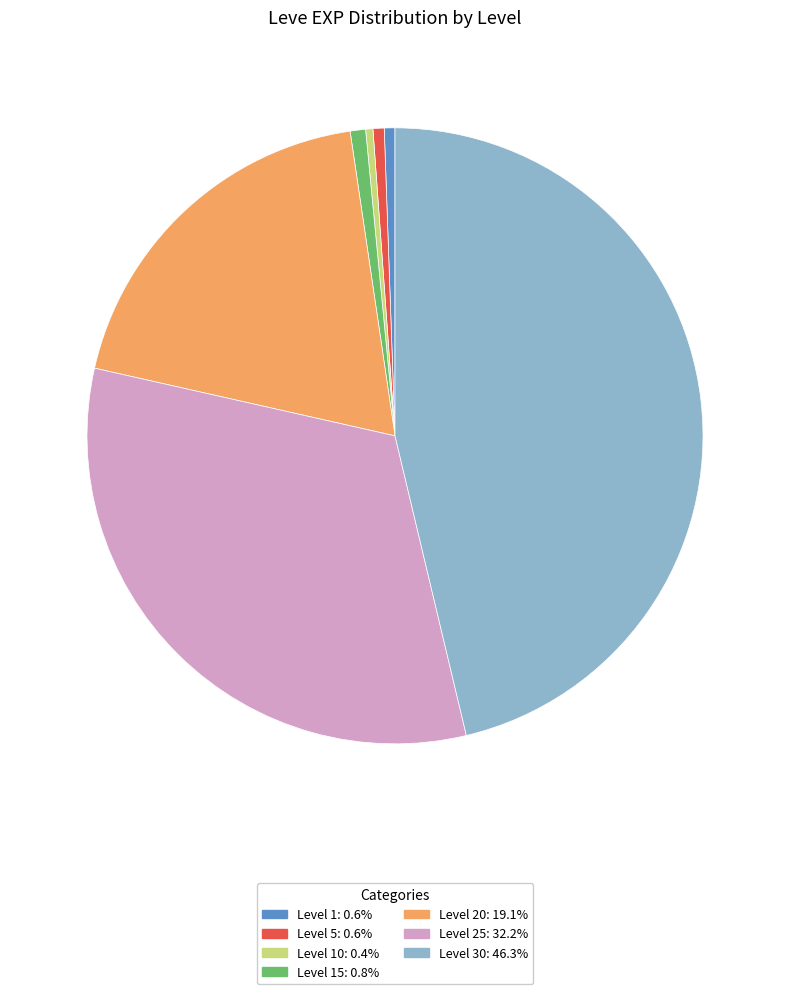

Is there any slice that represents more than half of the pie?

No